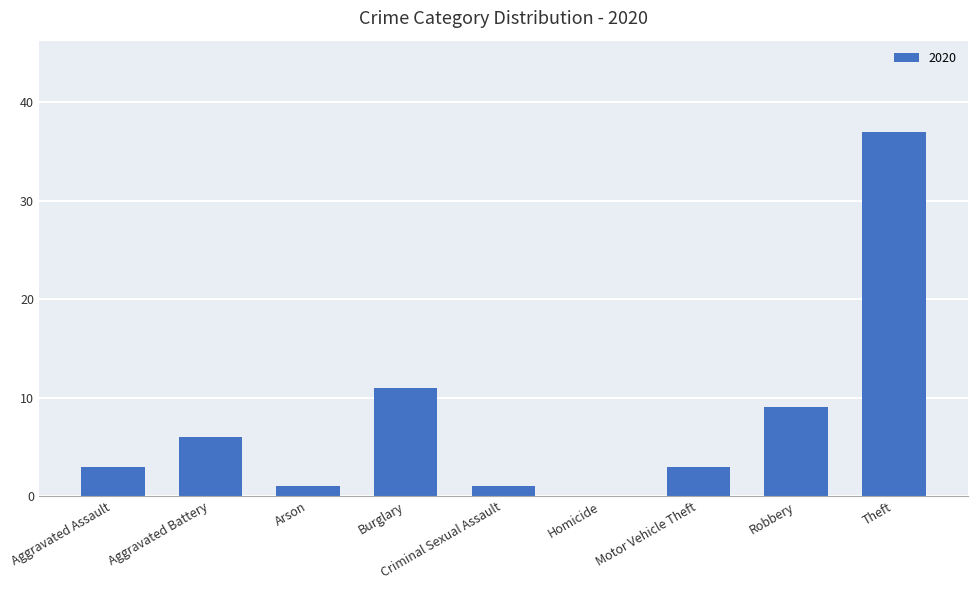

The chart shows a value of 1 at Criminal Sexual Assault. True or false?

True